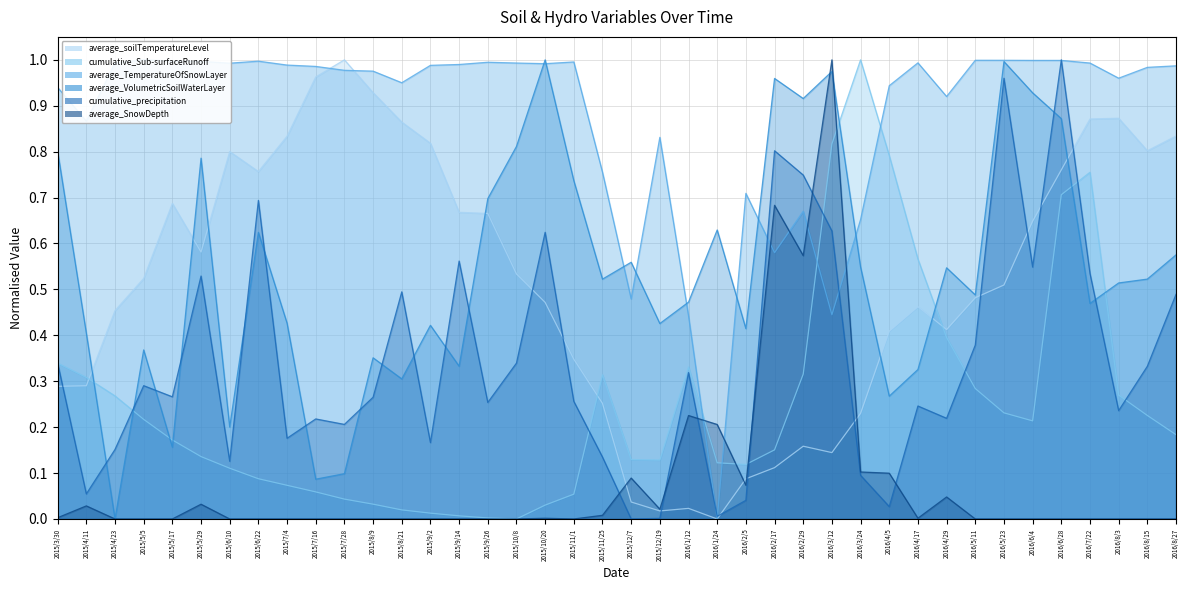

Which series has the largest total across all categories?

average_TemperatureOfSnowLayer